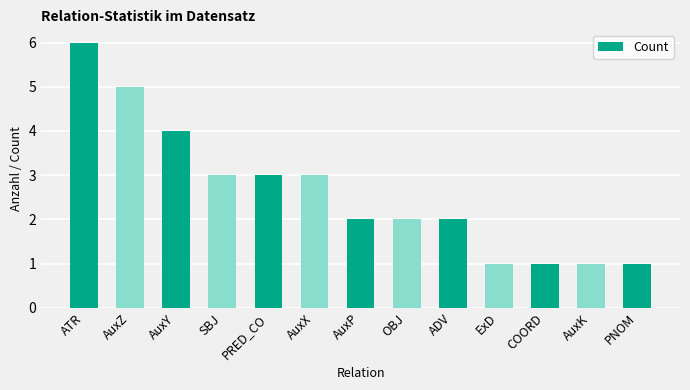

What is the change in value from PRED_CO to AuxK?

-2